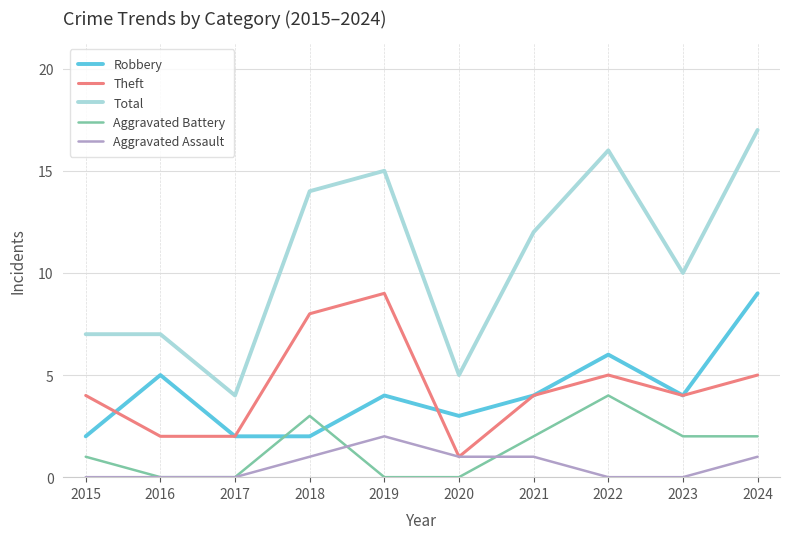

What is the total value across all series at 2015?

14